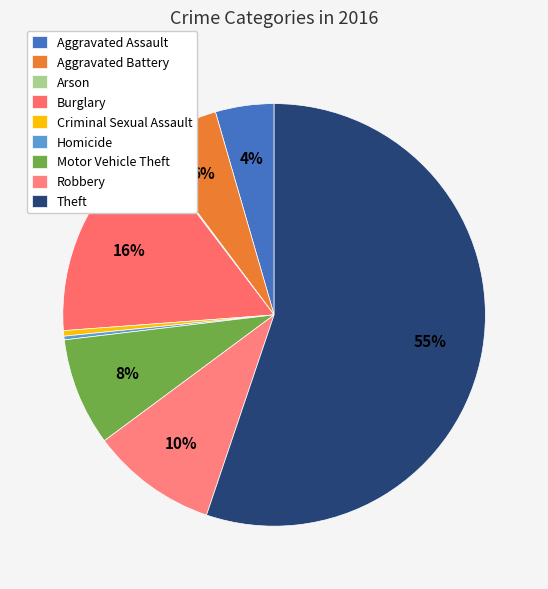

Count the number of slices in the pie.

9